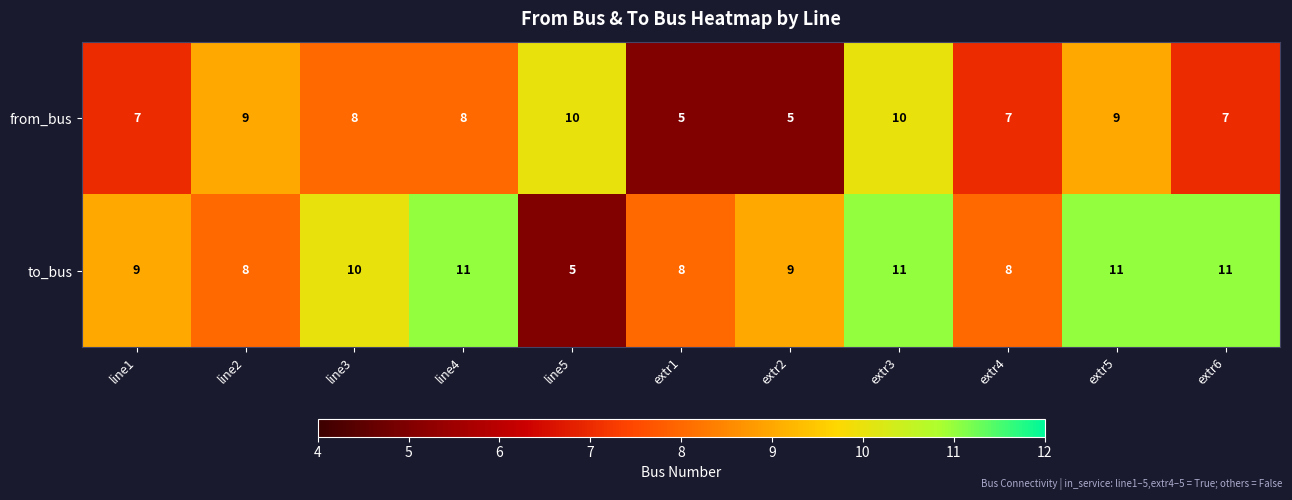

Which series changed the most between extr1 and extr2?

to_bus